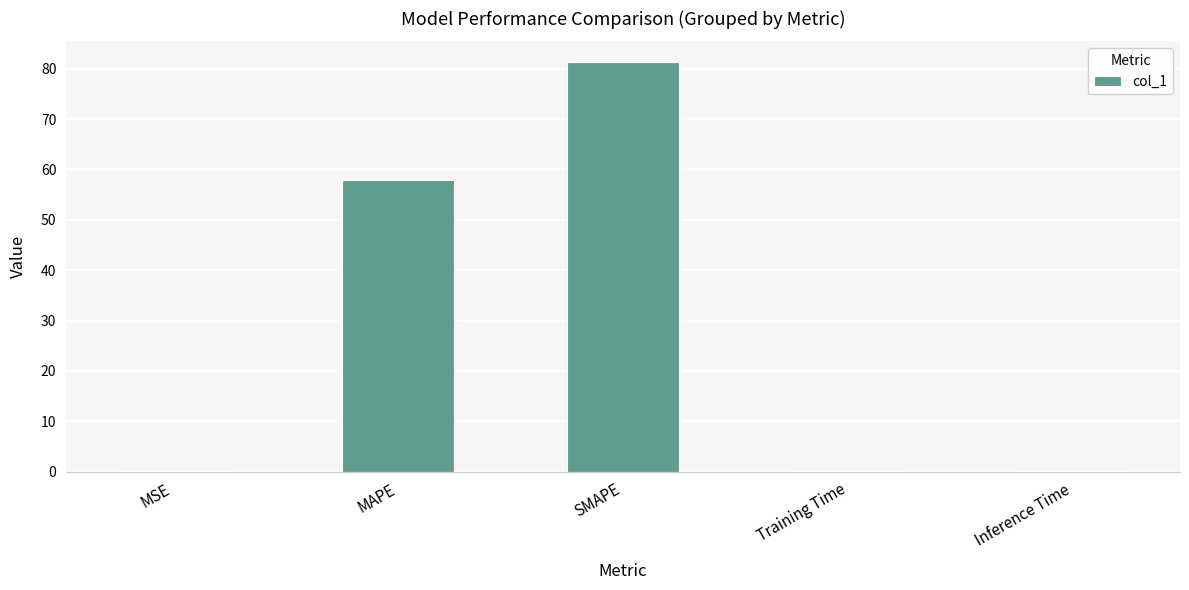

What is the approximate value at SMAPE?

81.4